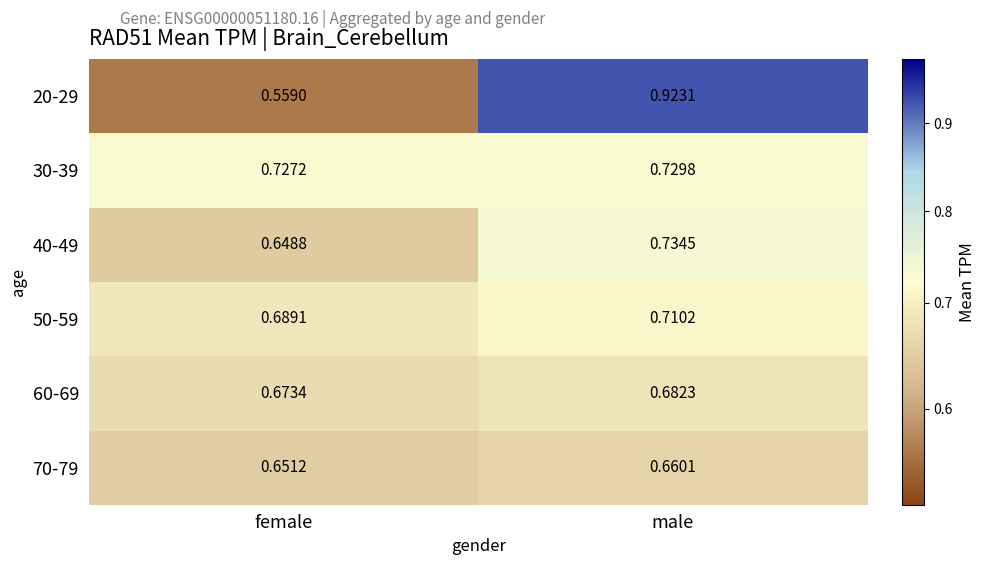

Which label corresponds to the smallest value in the chart?

female